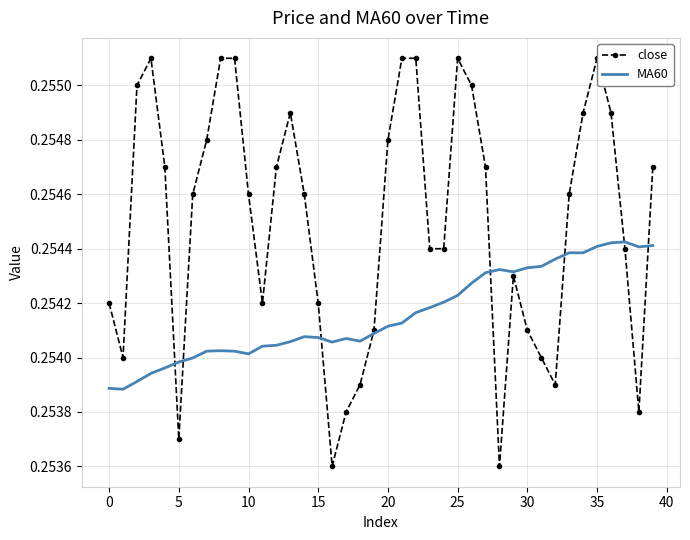

At how many categories does at least one series exceed 0?

40